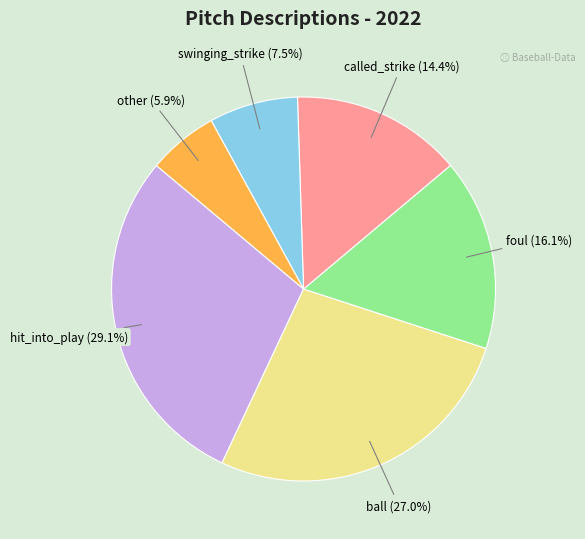

What percentage is the hit_into_play slice, to the nearest percent?

29%